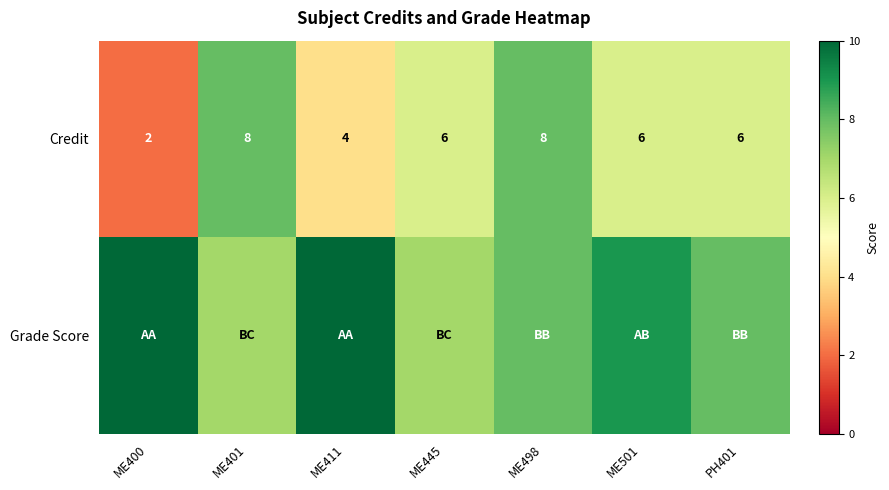

Rank the series at ME445 from highest to lowest value.

Grade Score, Credit